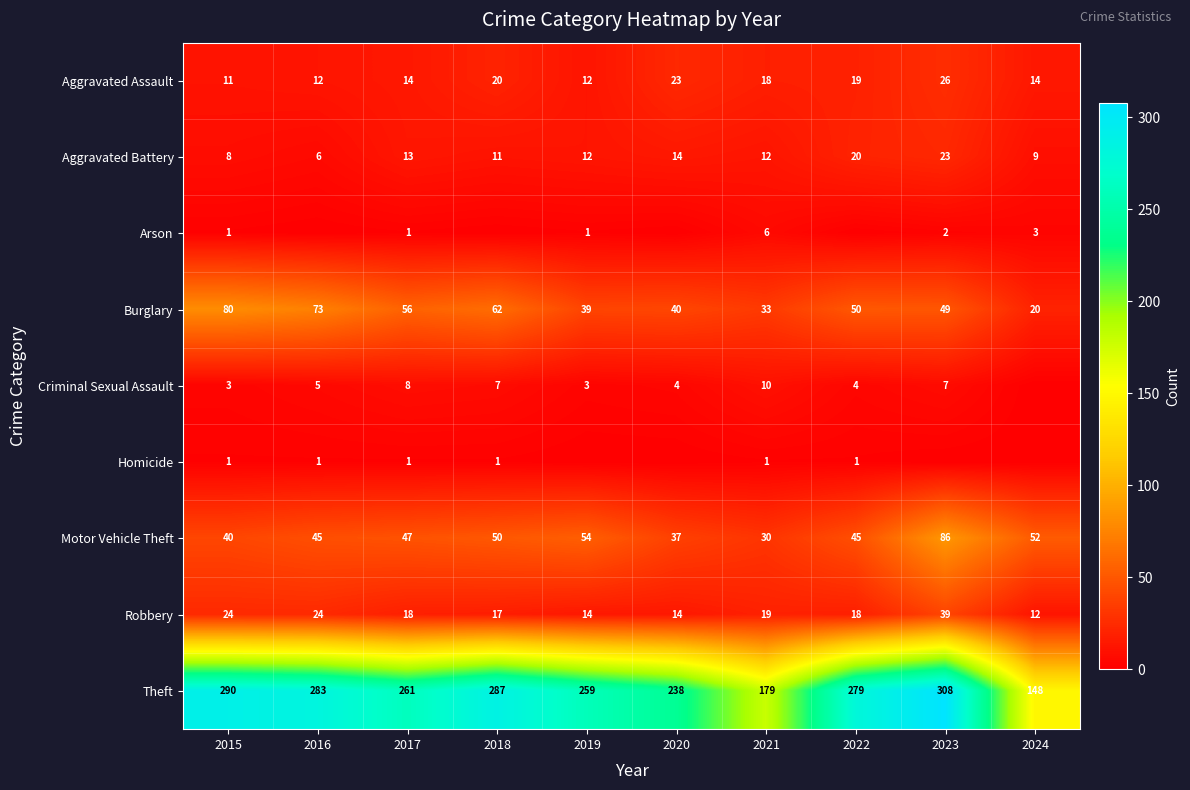

What is the difference between the Aggravated Battery values at 2022 and 2019?

8